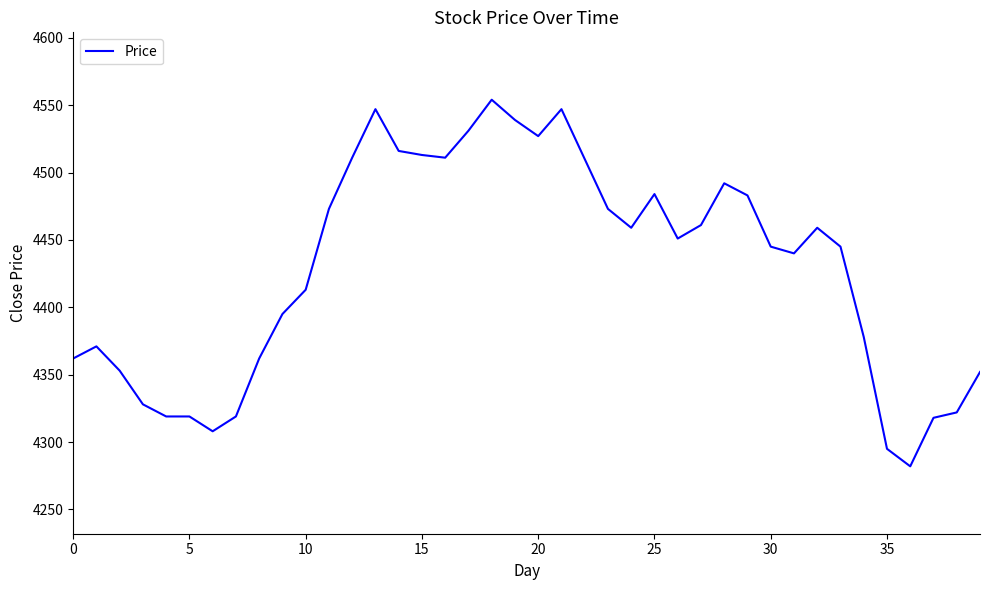

Count the number of categories in the chart.

40